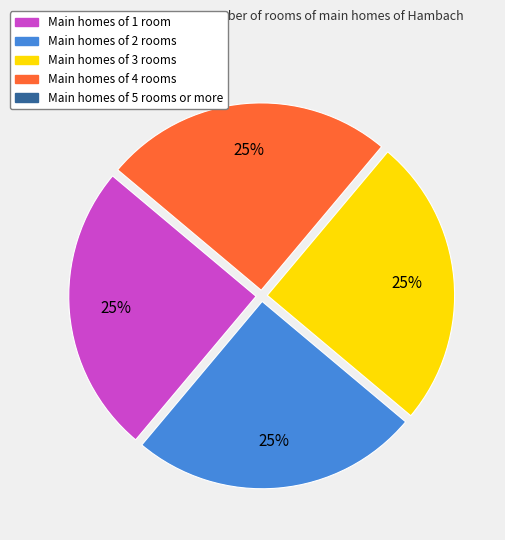

Is there a majority slice in this chart?

No